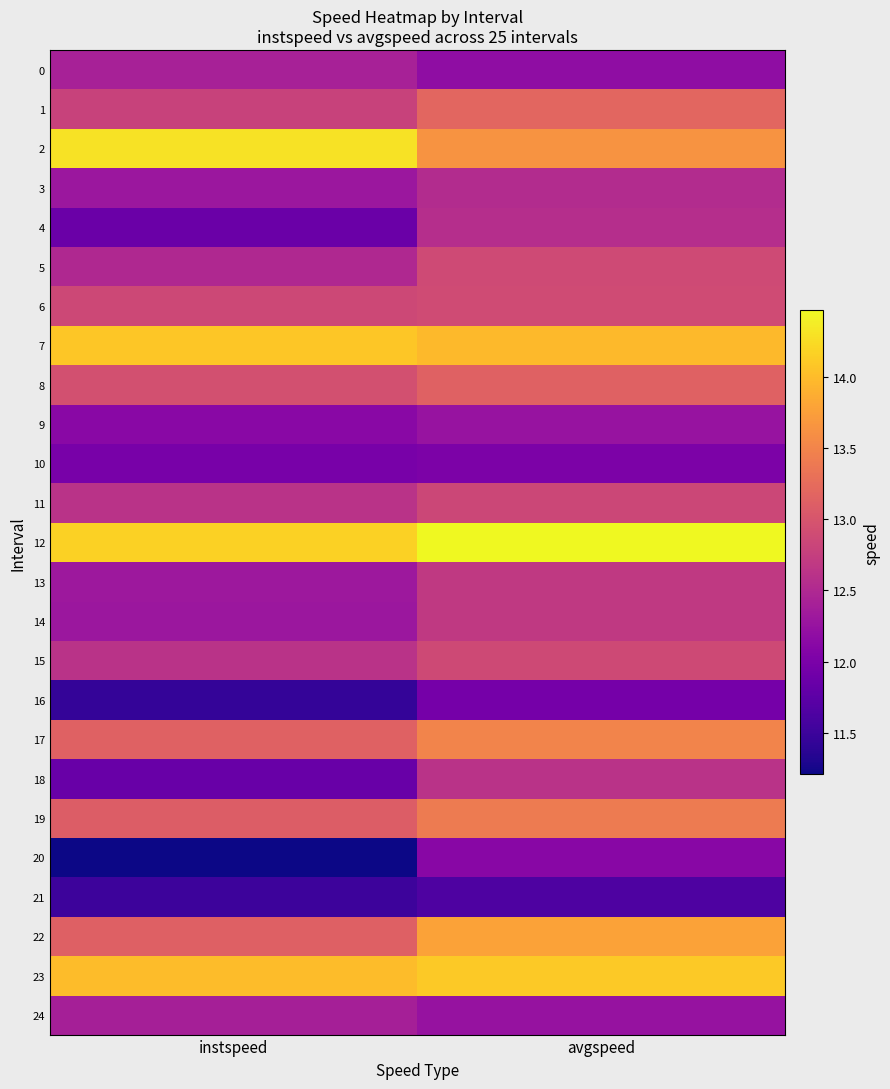

What is the total value across all series at avgspeed?

322.2